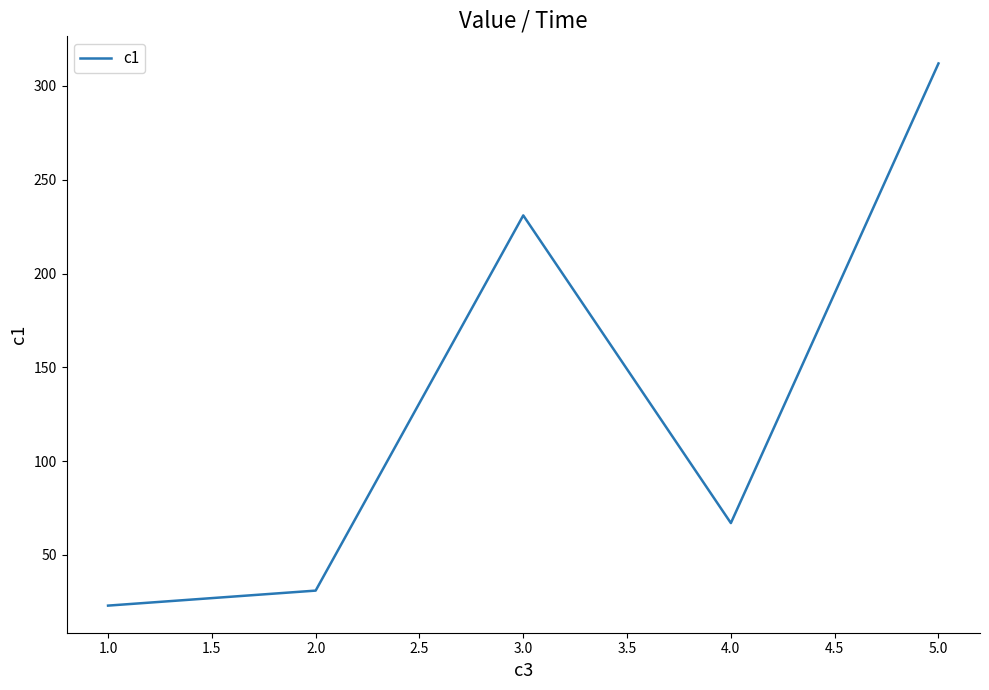

True or false: the data has more than 0 interior local peaks.

True